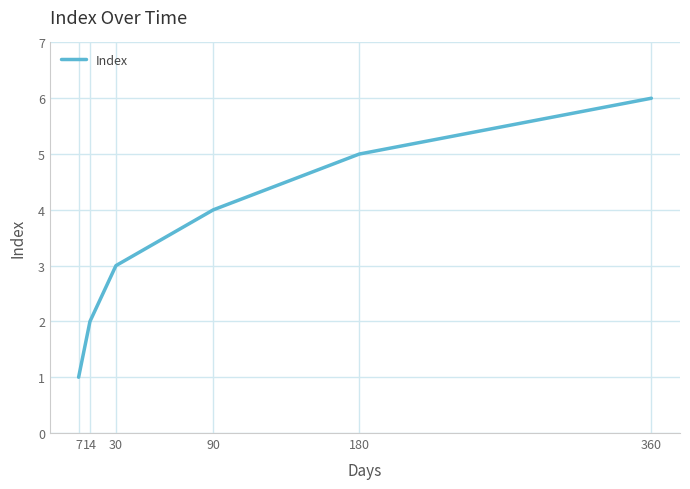

True or false: the data shows 5 at 180.

True